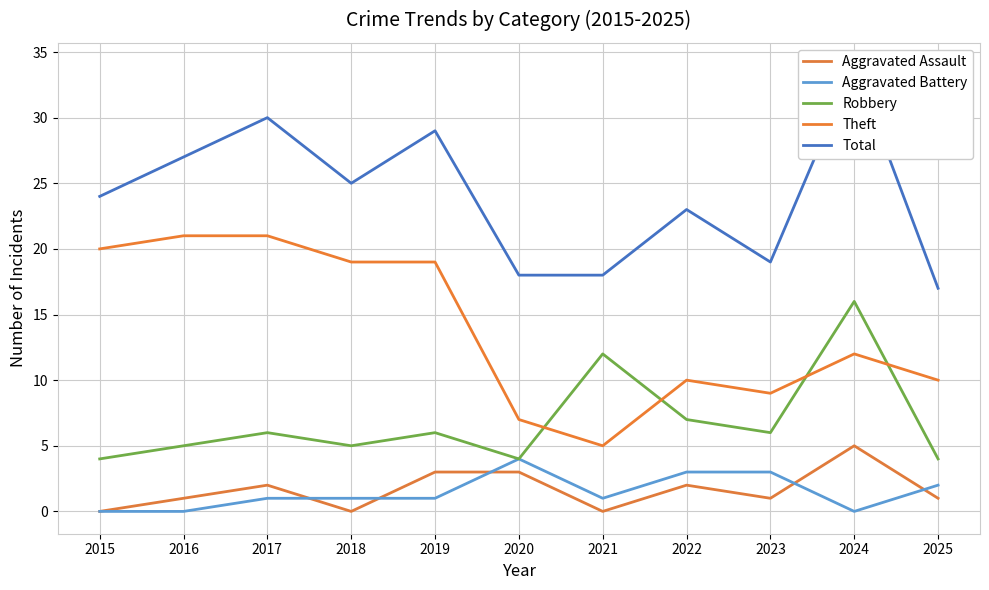

What is the sum of all Aggravated Battery values?

16